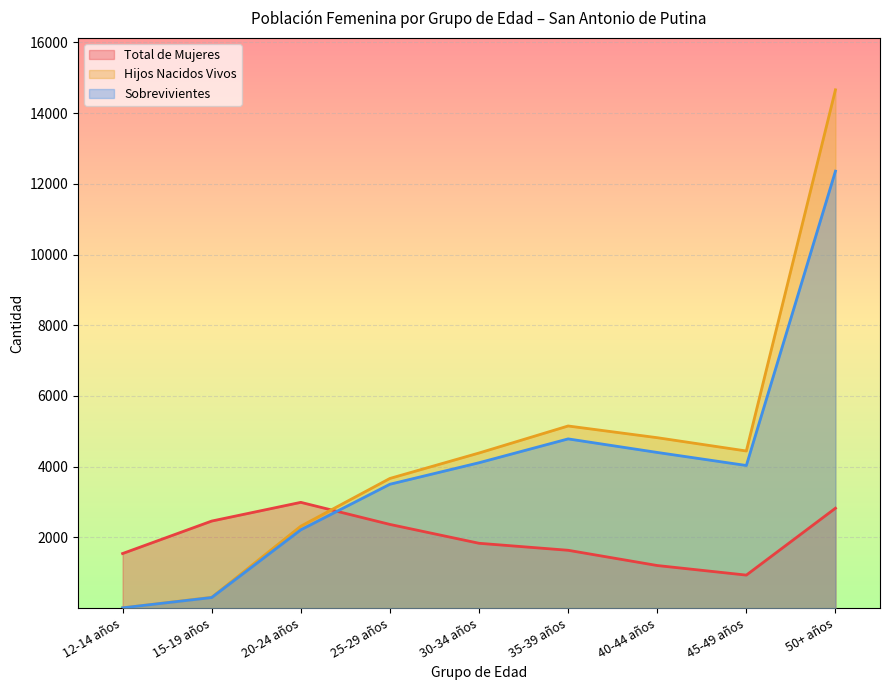

Reading left to right, extract all data points from this chart.

Total de Mujeres: 1546	2464	2993	2369	1836	1638	1207	936	2827
Hijos Nacidos Vivos: 10	309	2319	3669	4388	5152	4821	4445	14656
Sobrevivientes: 10	302	2217	3505	4113	4787	4404	4035	12356